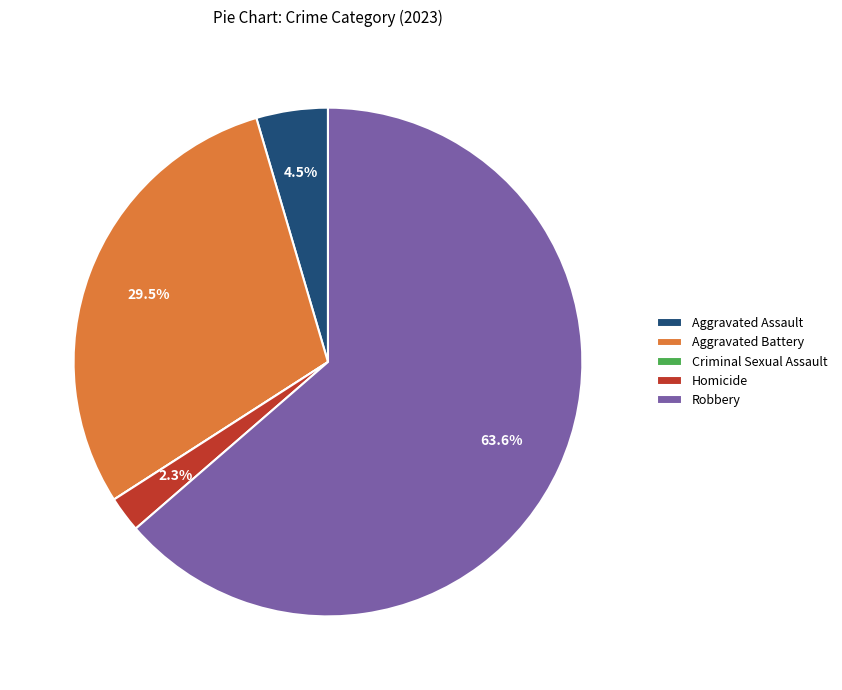

The Robbery slice represents 57% of the pie. True or false?

False